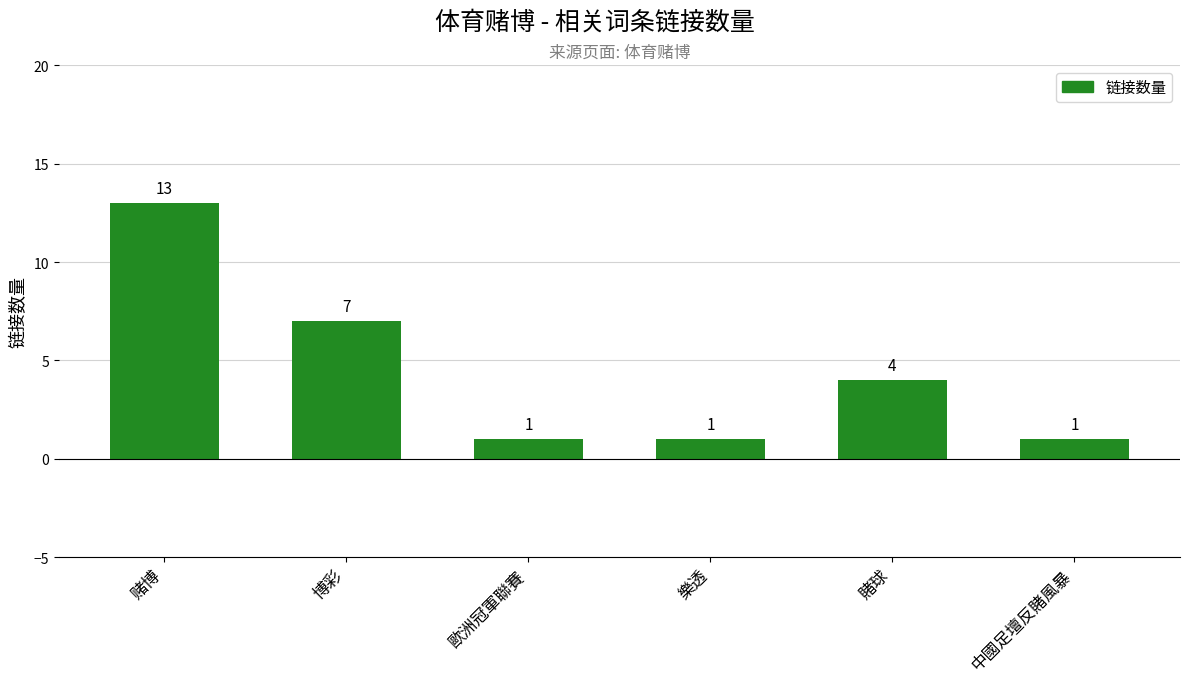

What is the value of the 2nd bar from the left?

7